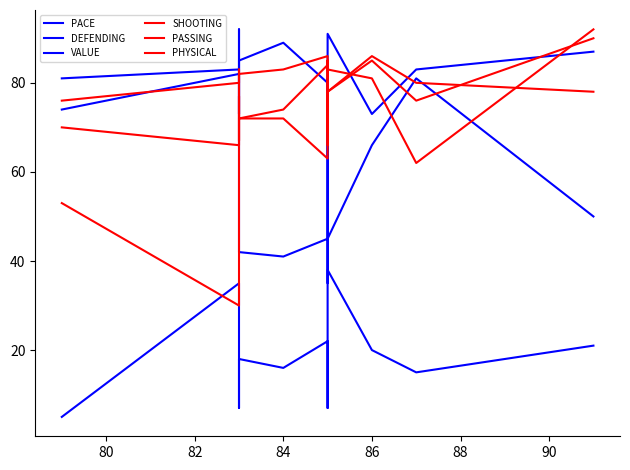

Rank the series at 90 from lowest to highest value.

VALUE, DEFENDING, PHYSICAL, PACE, PASSING, SHOOTING